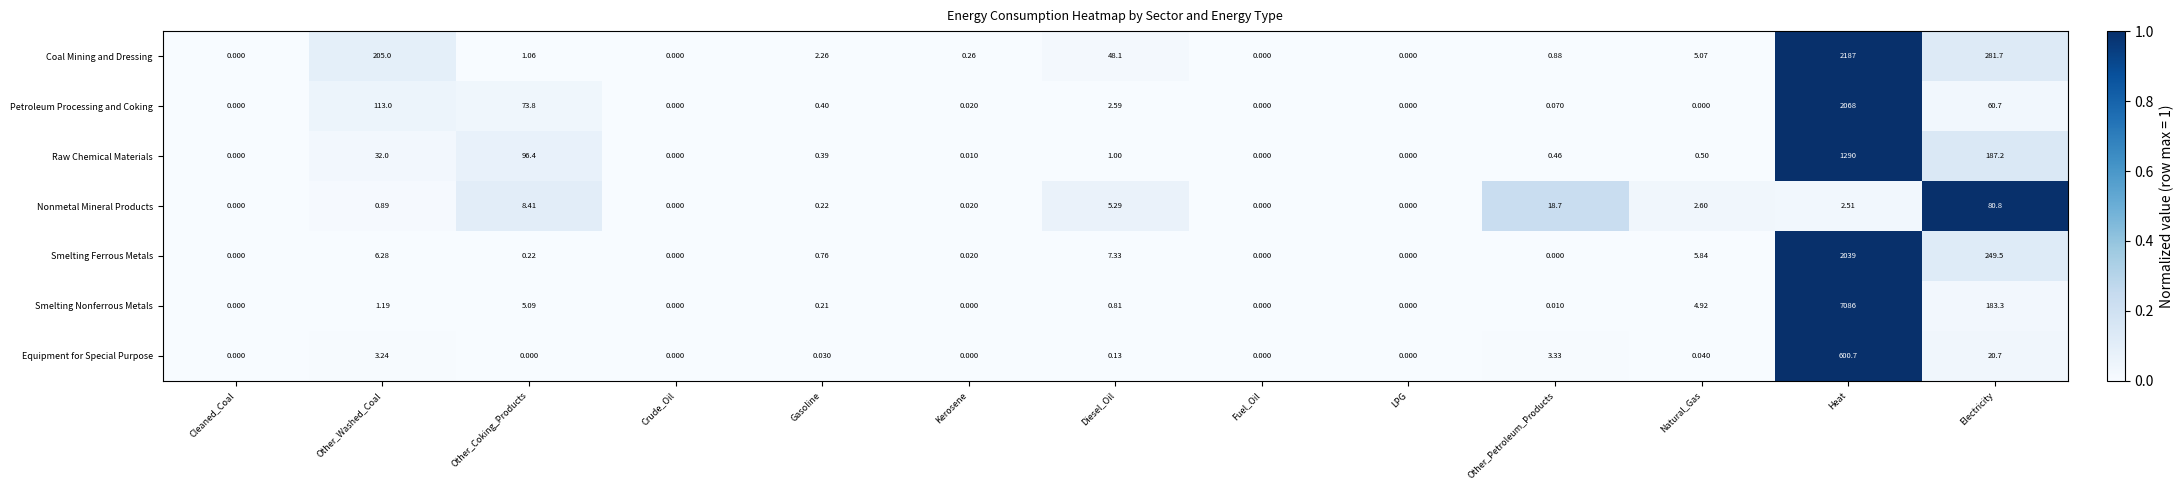

Count the number of categories in the chart.

13